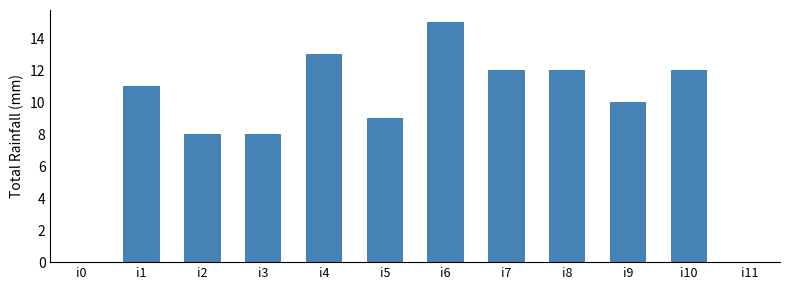

What is the change in value from i1 to i6?

+4